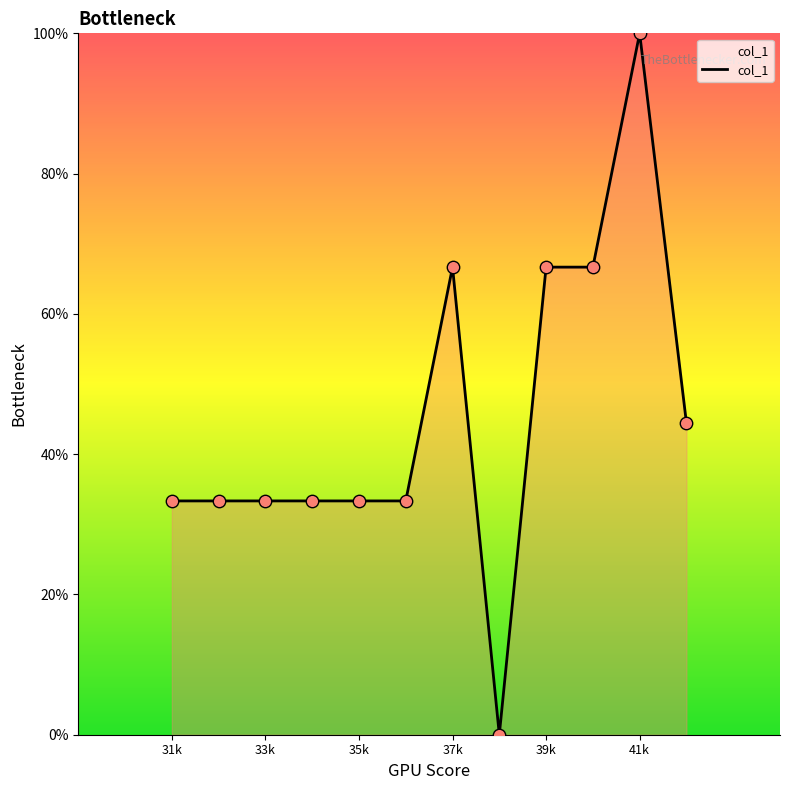

What is the maximum value shown in the chart?

100.0